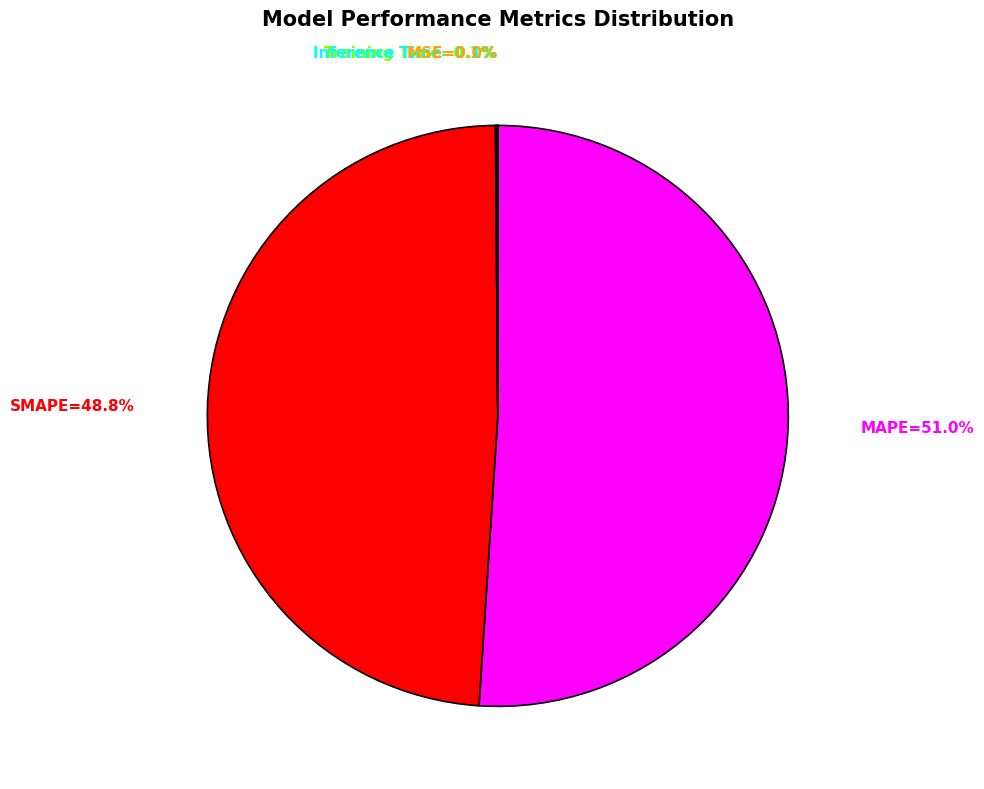

Is there a majority slice in this chart?

Yes